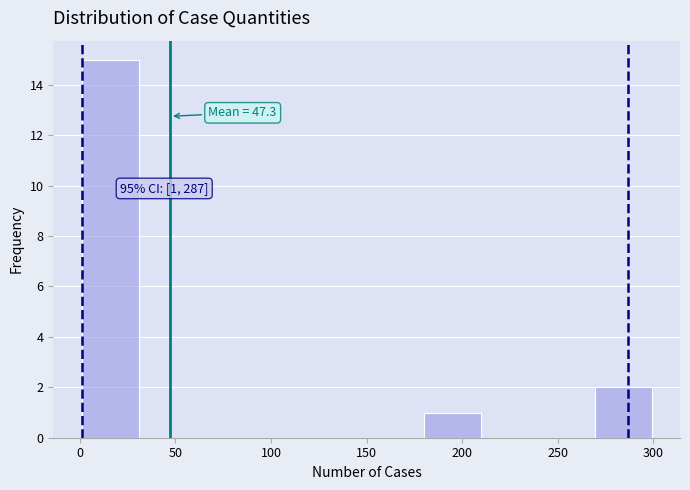

Which range on the x-axis has the tallest bar?

0 to 30